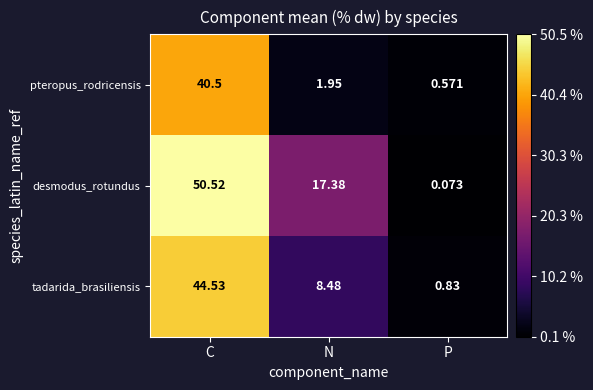

Rank the series by their average value, from highest to lowest.

desmodus_rotundus, tadarida_brasiliensis, pteropus_rodricensis